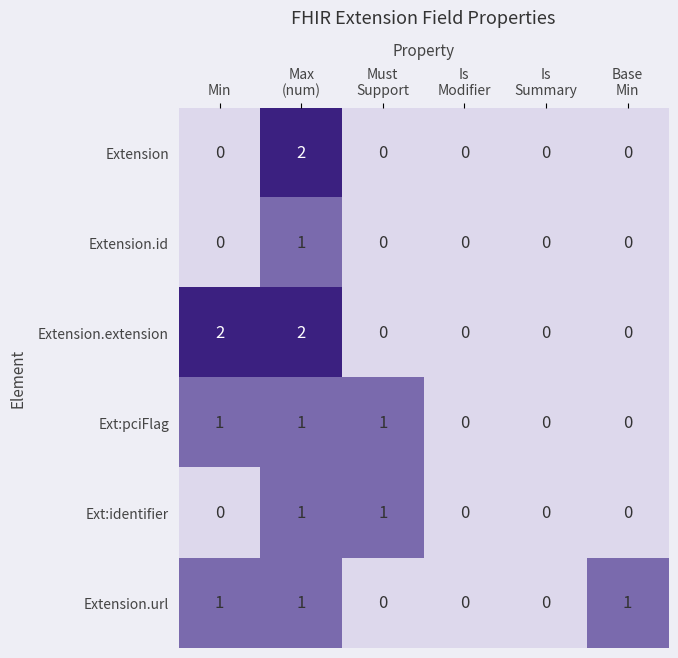

The Extension.extension series shows 2 at Min. True or false?

True